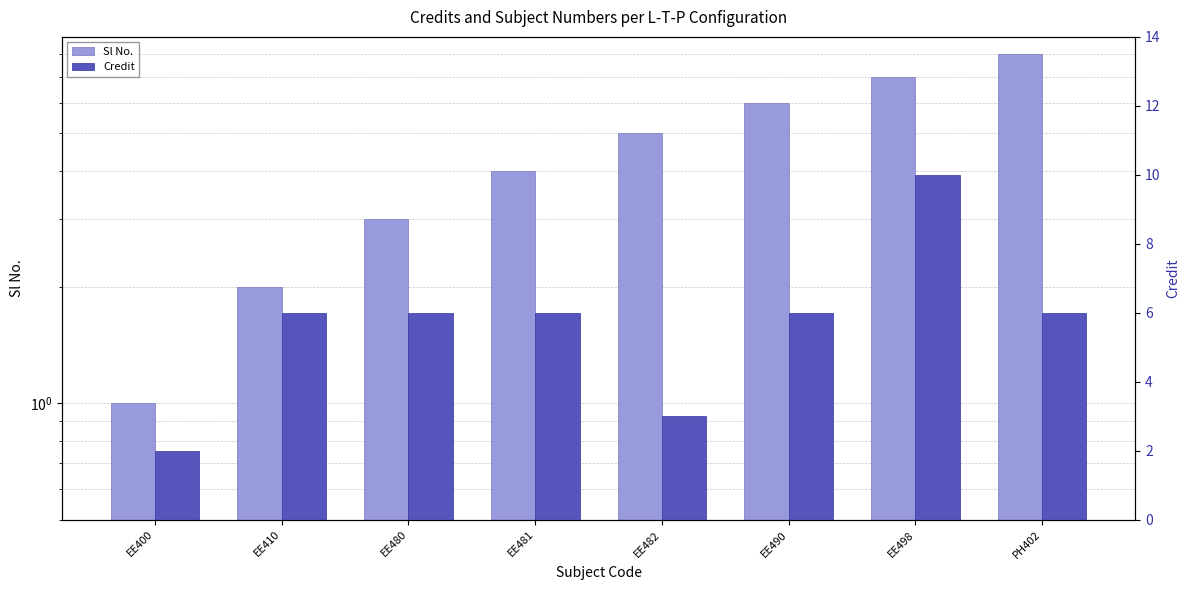

What is the value of the Credit bar at the 2nd from the left?

6